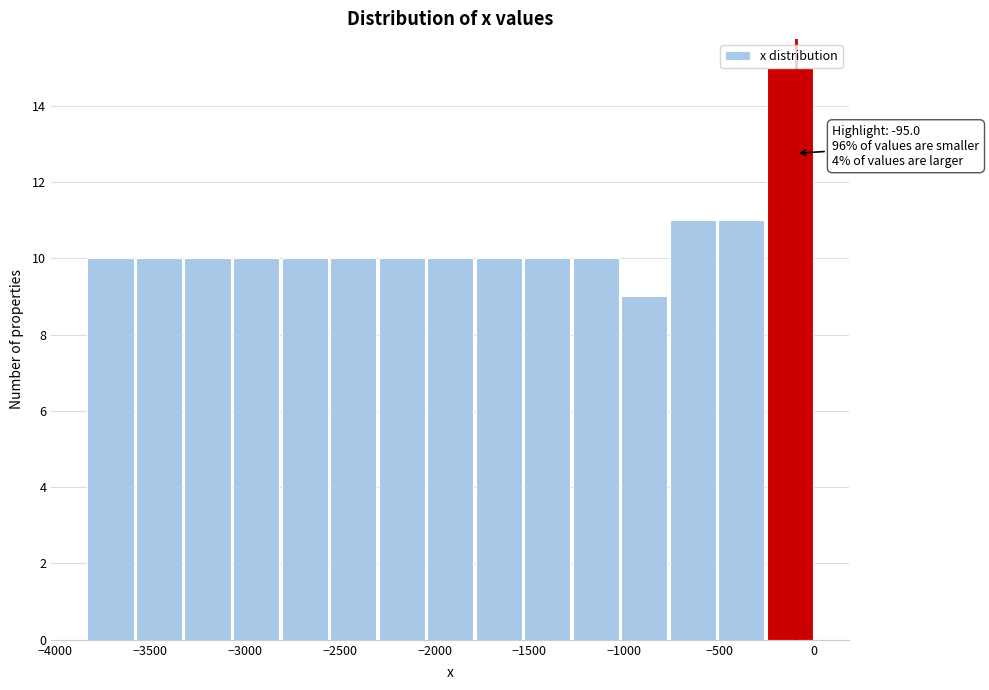

Which range on the x-axis has the tallest bar?

-250 to 0